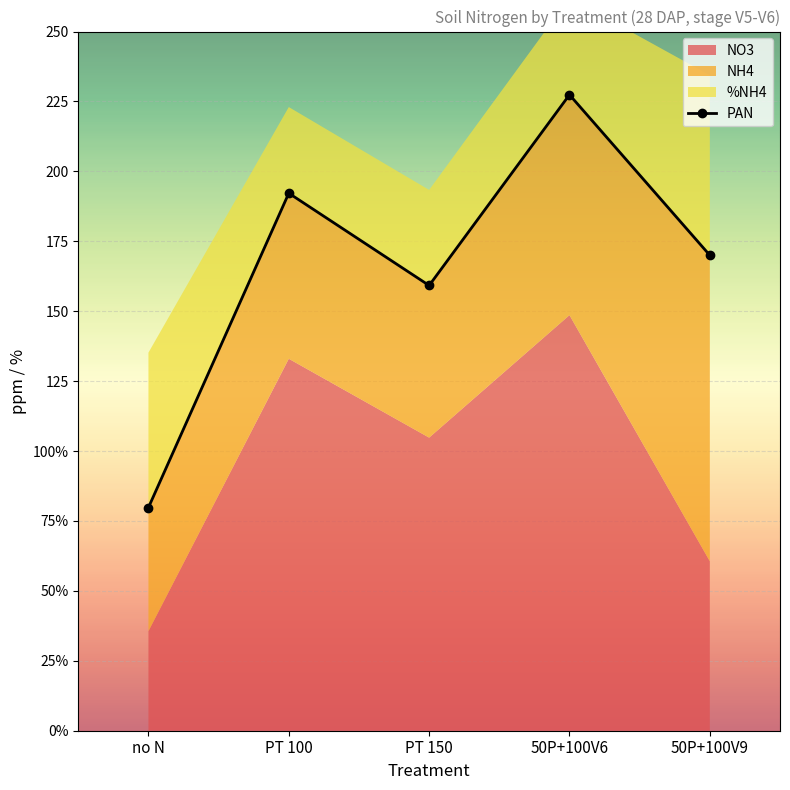

True or false: there are more than 1 points higher than both neighbors.

True